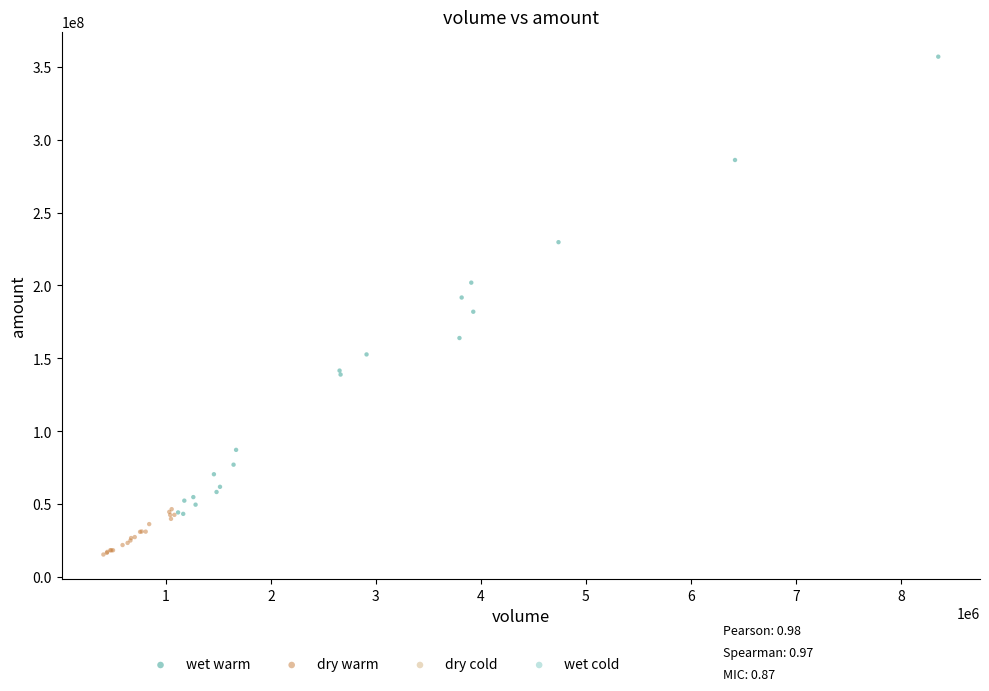

Which series contains the highest Y value?

wet warm